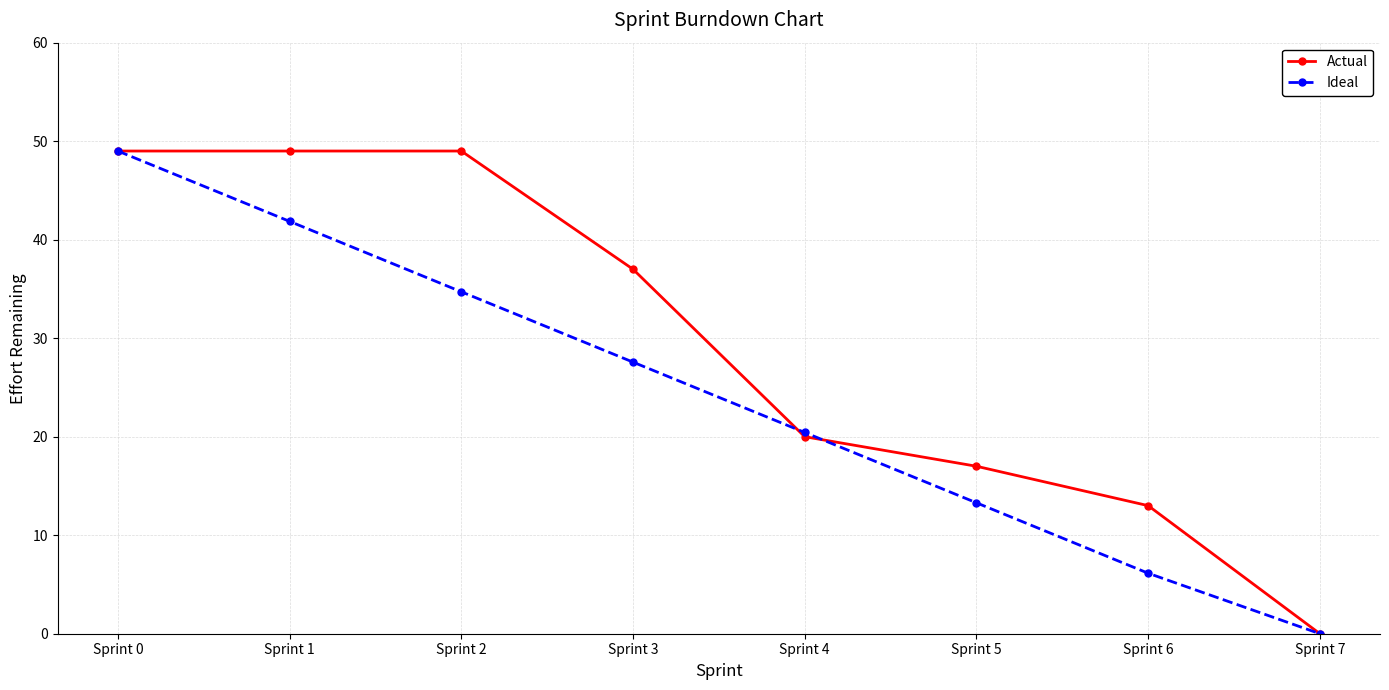

What is the value of the Actual point at the 5th from the left?

20.0